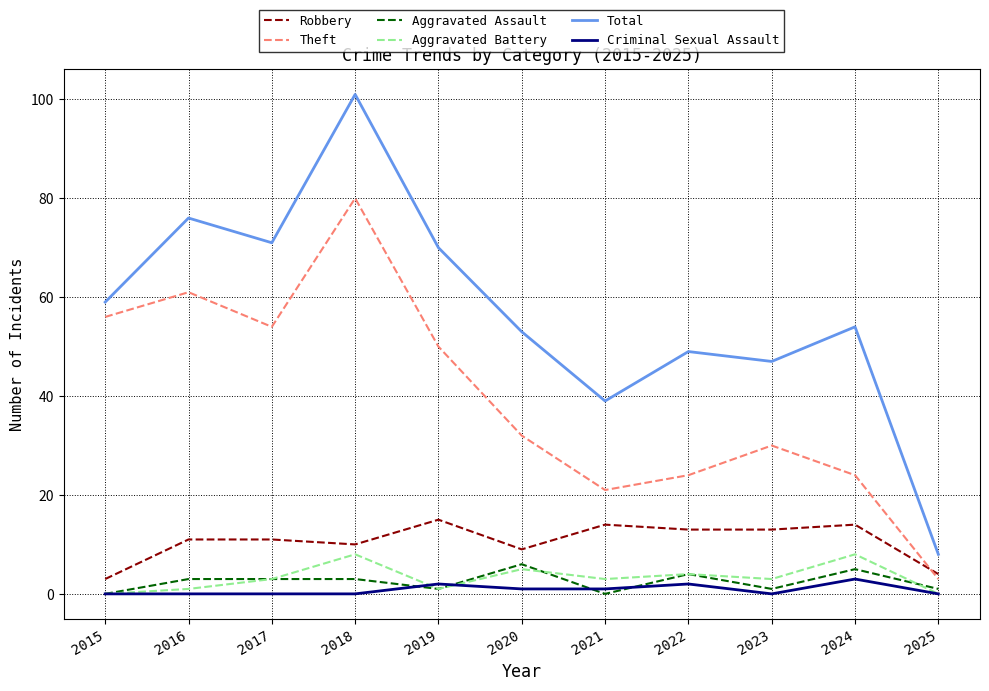

Reading right to left, extract all data points from this chart.

Robbery: 2025=4	2024=14	2023=13	2022=13	2021=14	2020=9	2019=15	2018=10	2017=11	2016=11	2015=3
Theft: 2025=3	2024=24	2023=30	2022=24	2021=21	2020=32	2019=50	2018=80	2017=54	2016=61	2015=56
Aggravated Assault: 2025=1	2024=5	2023=1	2022=4	2021=0	2020=6	2019=1	2018=3	2017=3	2016=3	2015=0
Aggravated Battery: 2025=0	2024=8	2023=3	2022=4	2021=3	2020=5	2019=1	2018=8	2017=3	2016=1	2015=0
Total: 2025=8	2024=54	2023=47	2022=49	2021=39	2020=53	2019=70	2018=101	2017=71	2016=76	2015=59
Criminal Sexual Assault: 2025=0	2024=3	2023=0	2022=2	2021=1	2020=1	2019=2	2018=0	2017=0	2016=0	2015=0